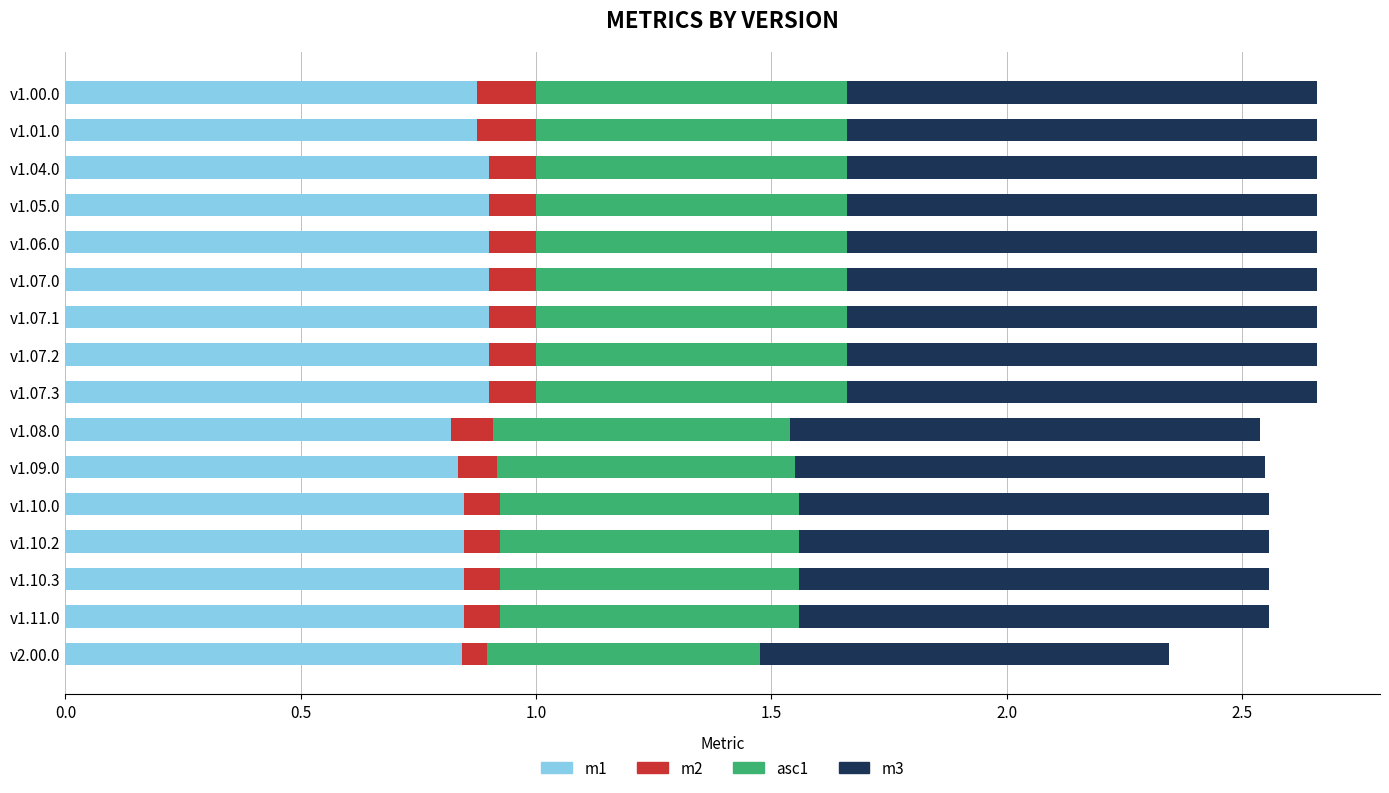

The m1 series shows 1.4 at v1.09.0. True or false?

False